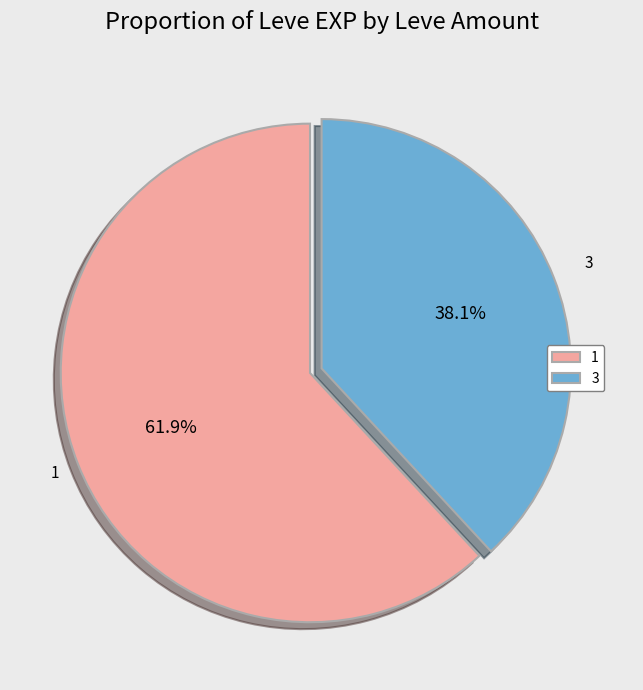

How much of the chart is everything except 1?

38.1%